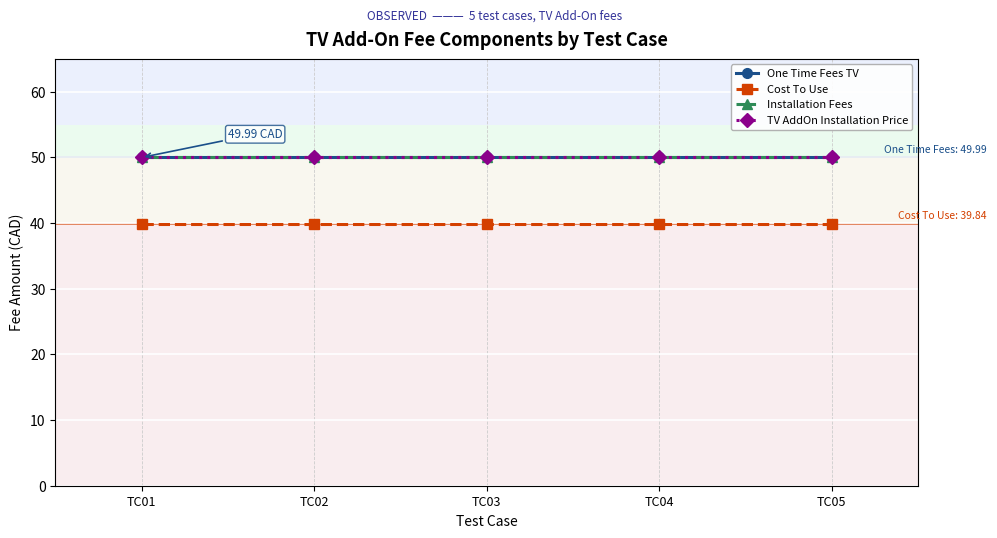

The value of One Time Fees TV at TC05 is 50.0. True or false?

True